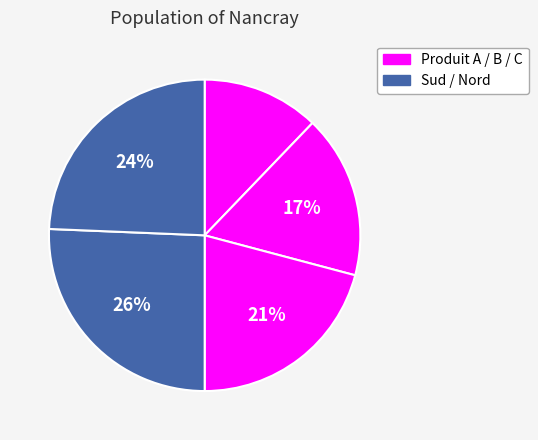

Count the number of slices in the pie.

5